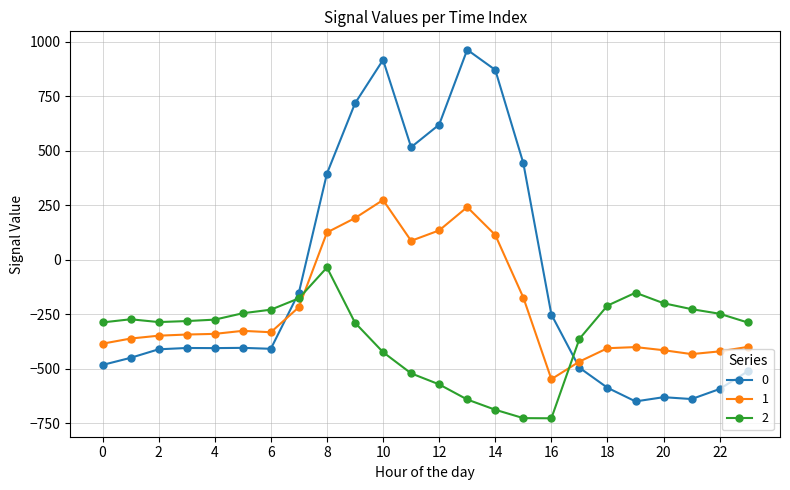

Which series ends up on top after the final intersection of 1 and 2?

2